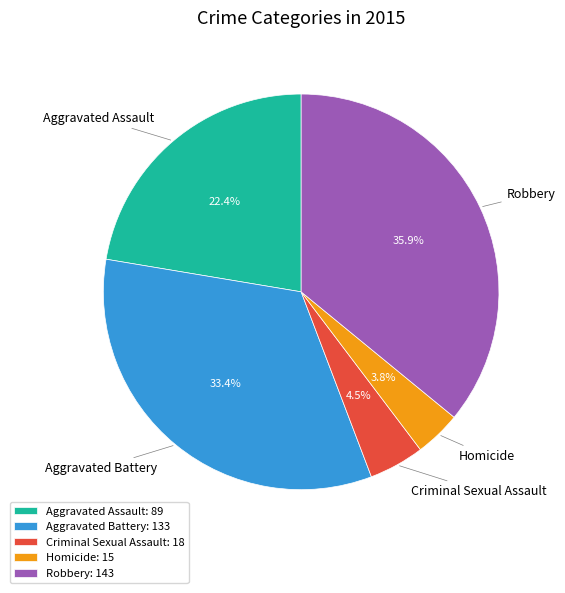

To the nearest percent, what is the average slice percentage?

20%